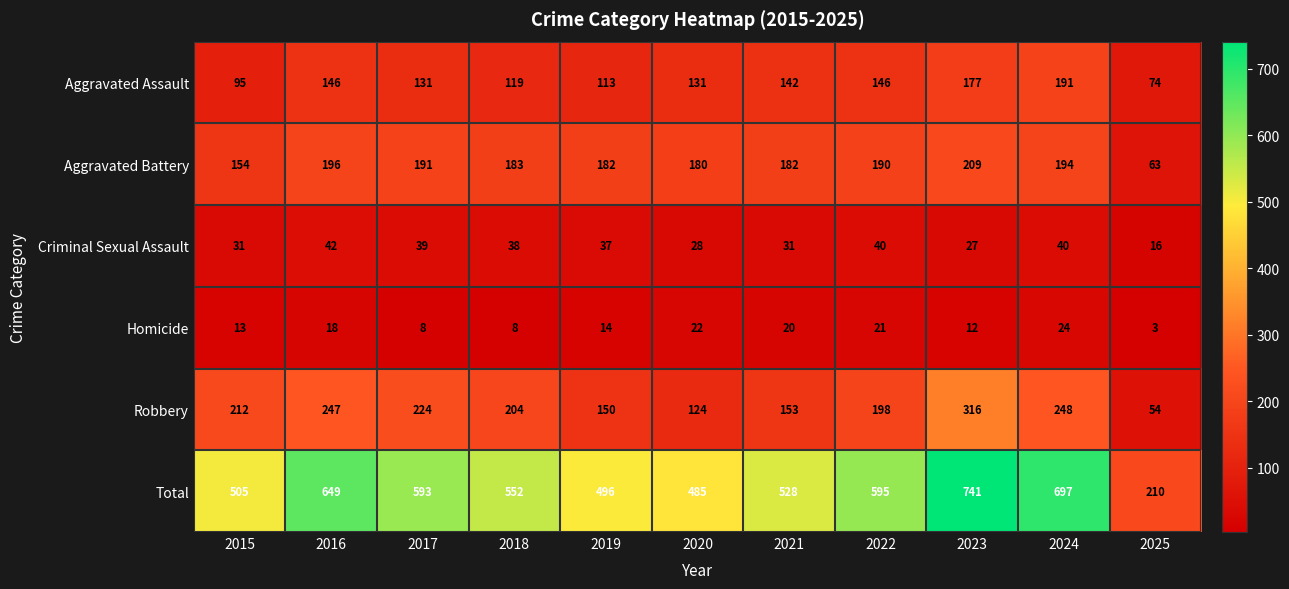

Which label corresponds to the smallest value in the chart?

2025